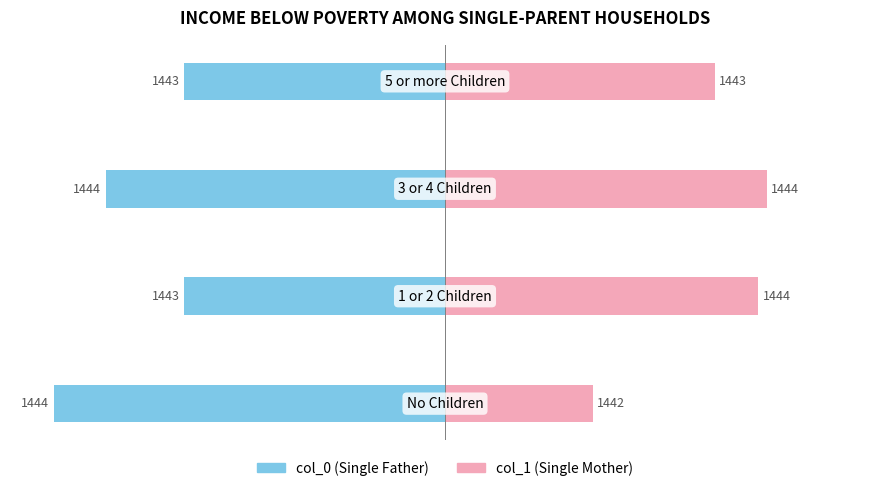

Count the col_0 values in the range -3 to -2.

2